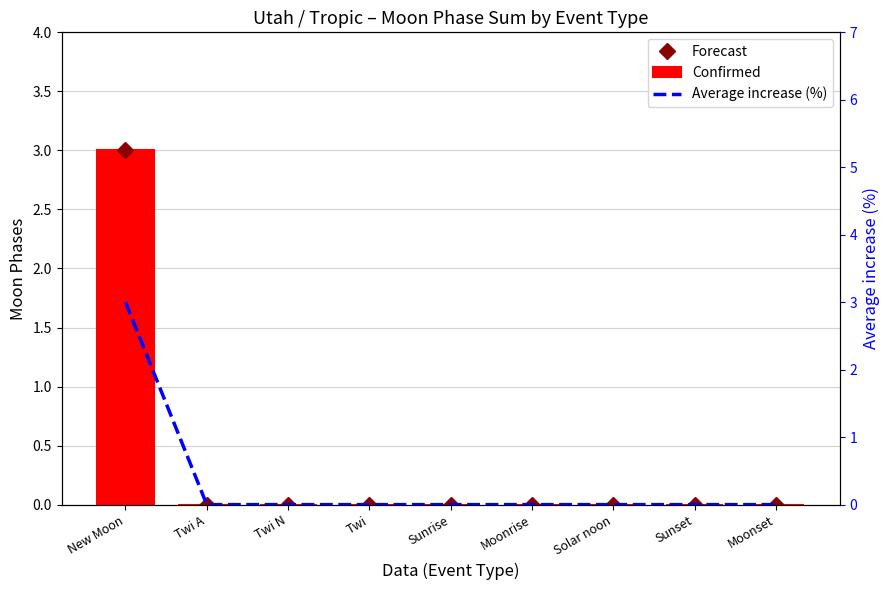

At which label does Confirmed reach its minimum?

Twi A